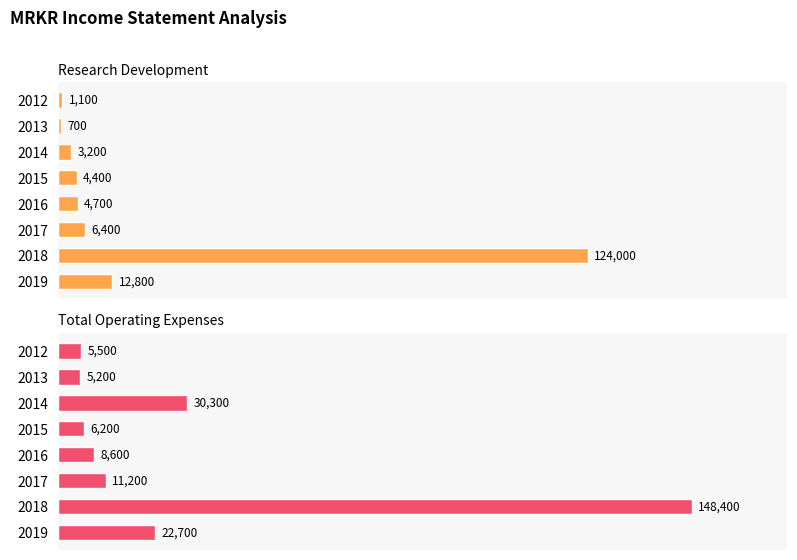

What are all the series names shown in the legend?

Research Development, Total Operating Expenses